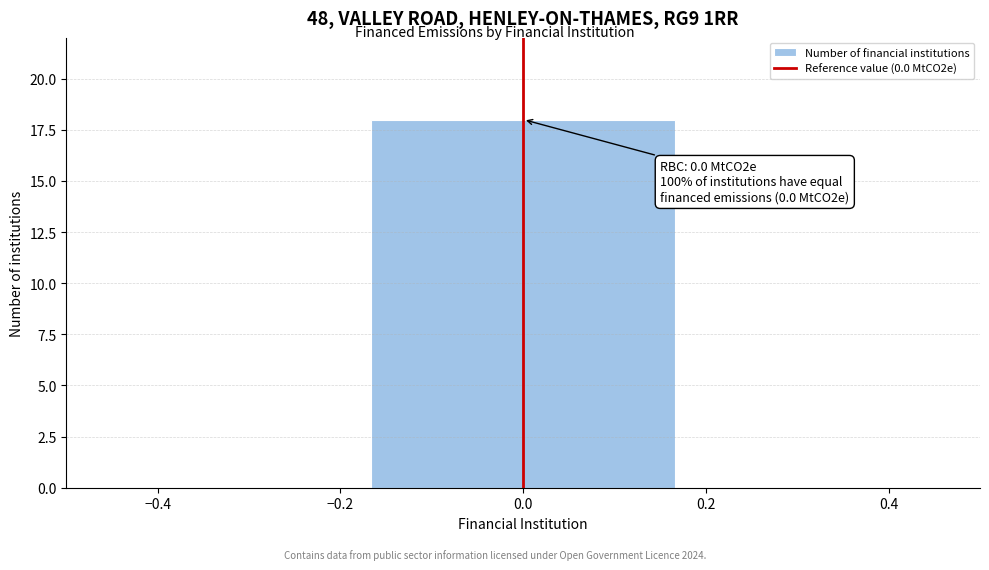

Over which range of the x-axis is the bar tallest?

-0.16 to 0.16